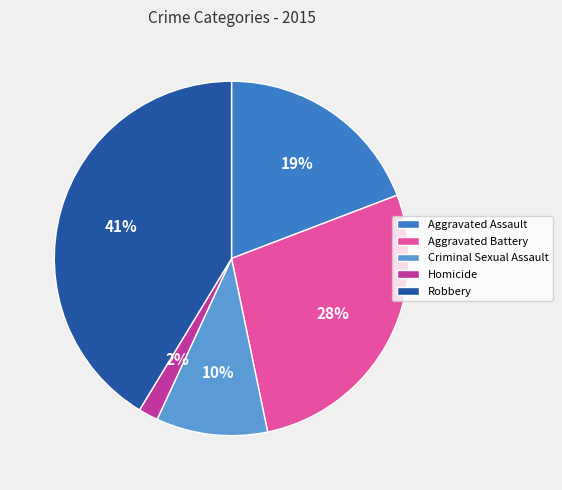

What is the smallest slice in the pie chart?

Homicide